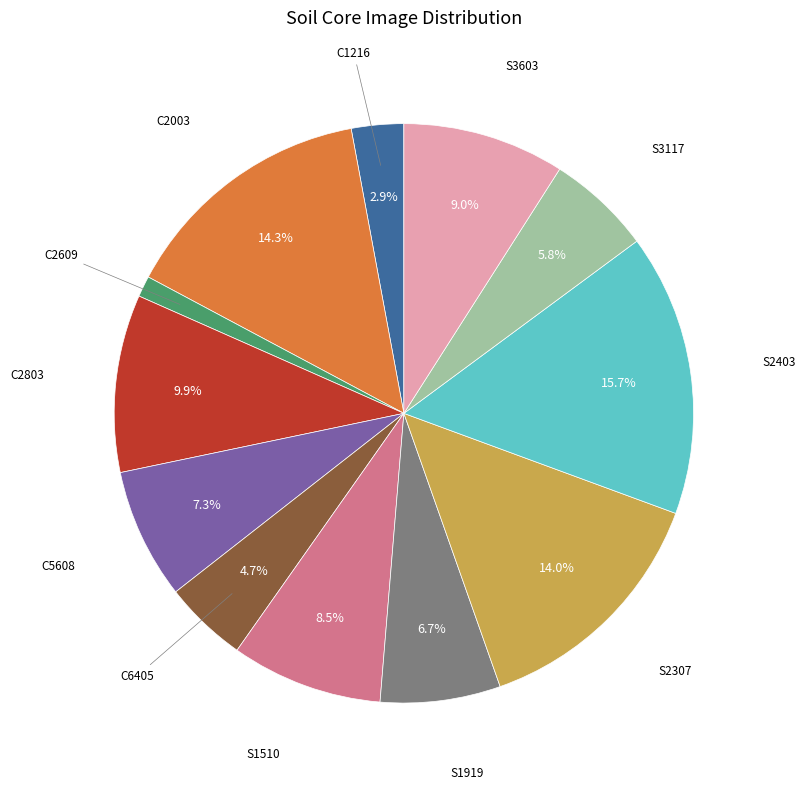

Is there a majority slice in this chart?

No